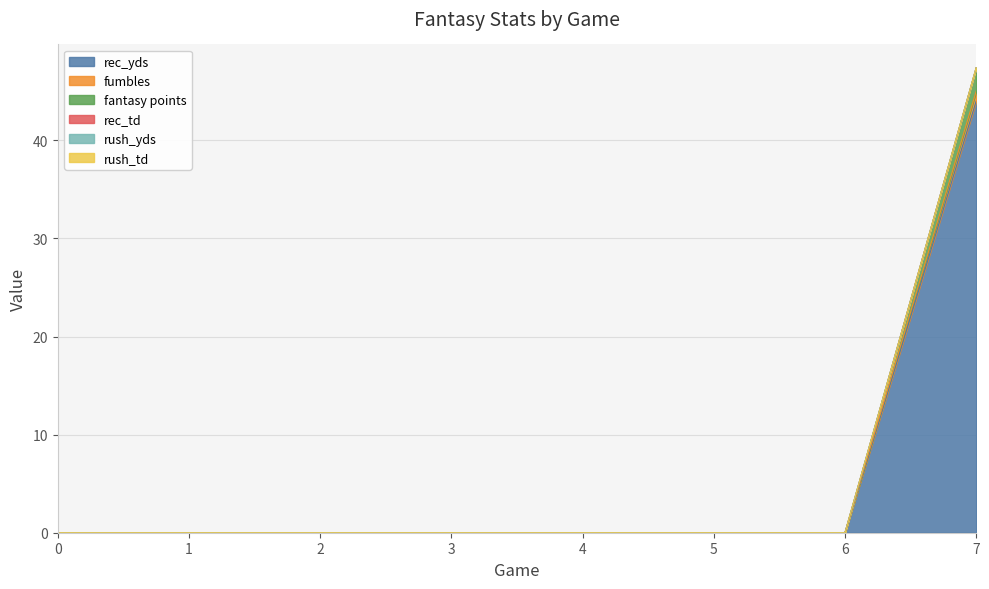

The value of fumbles at 0 is 0.0. True or false?

True